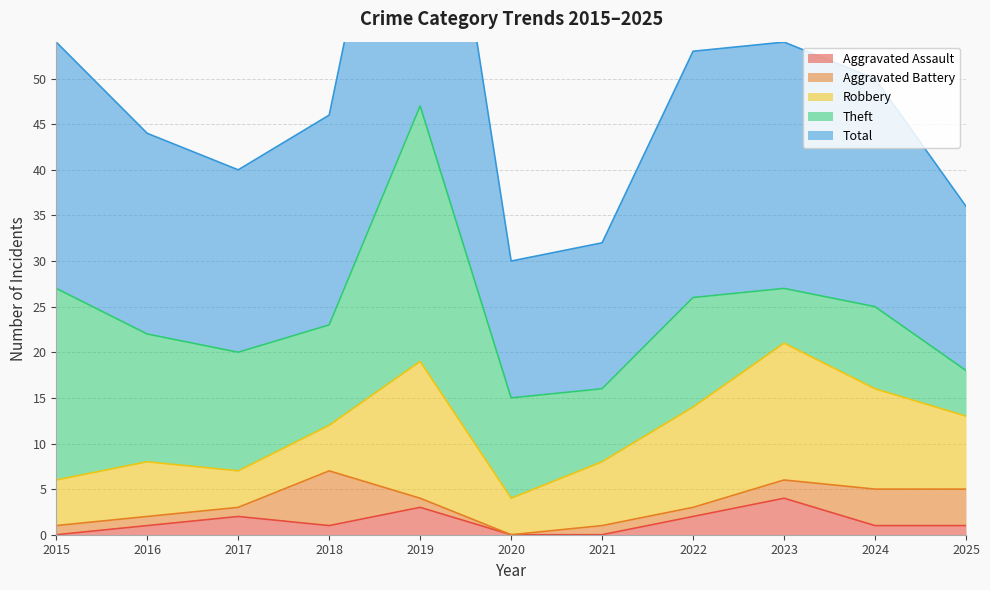

What is the value of the Aggravated Assault point at the 5th from the left?

3